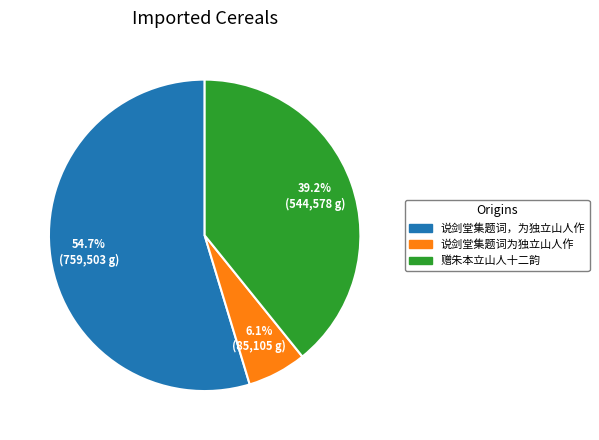

Is it true that 赠朱本立山人十二韵 is 45% of the pie?

False